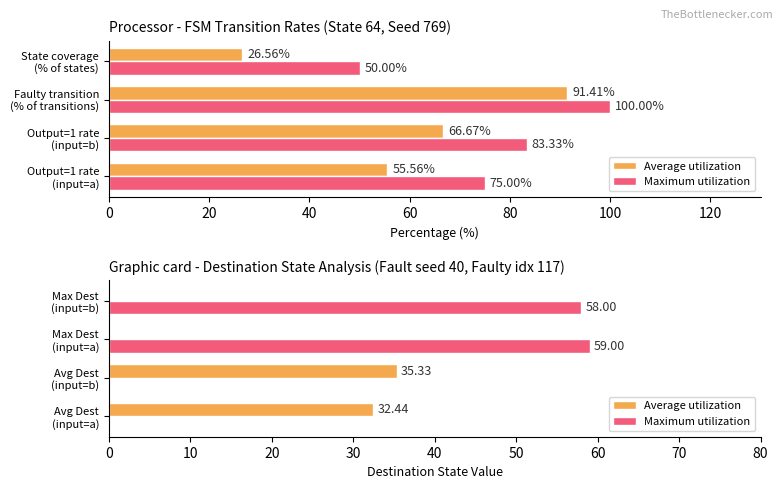

What are all the series names shown in the legend?

Average utilization, Maximum utilization